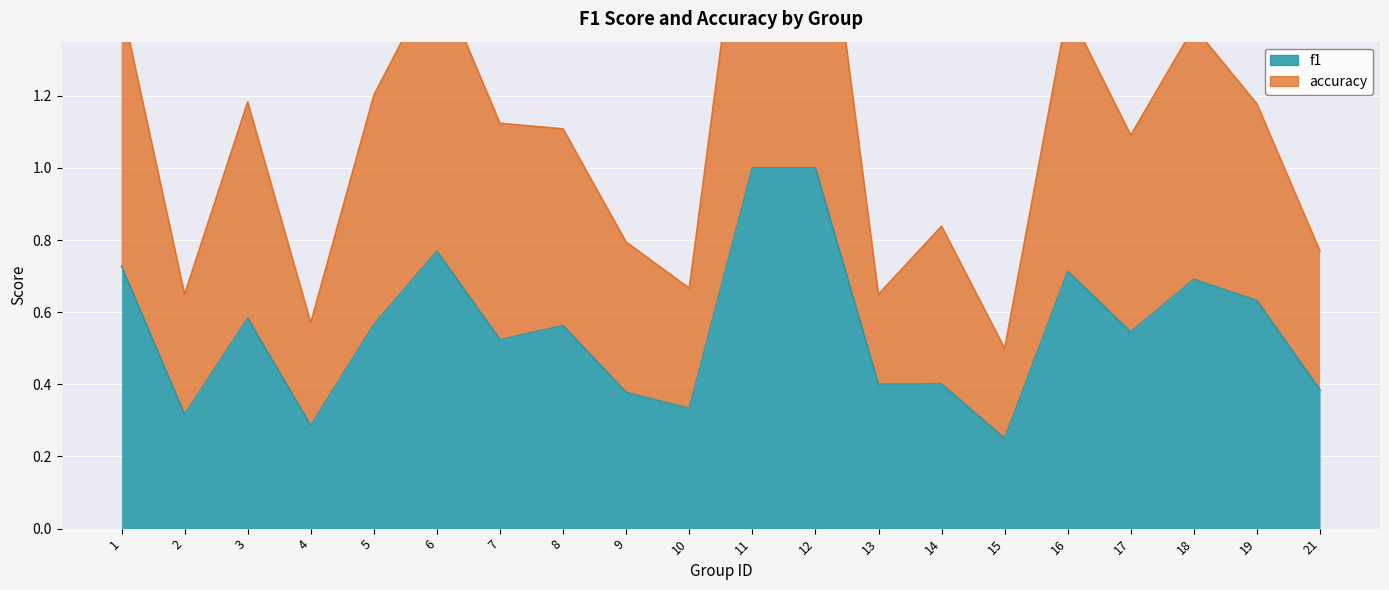

True or false: f1 has more than 1 interior local peaks.

True